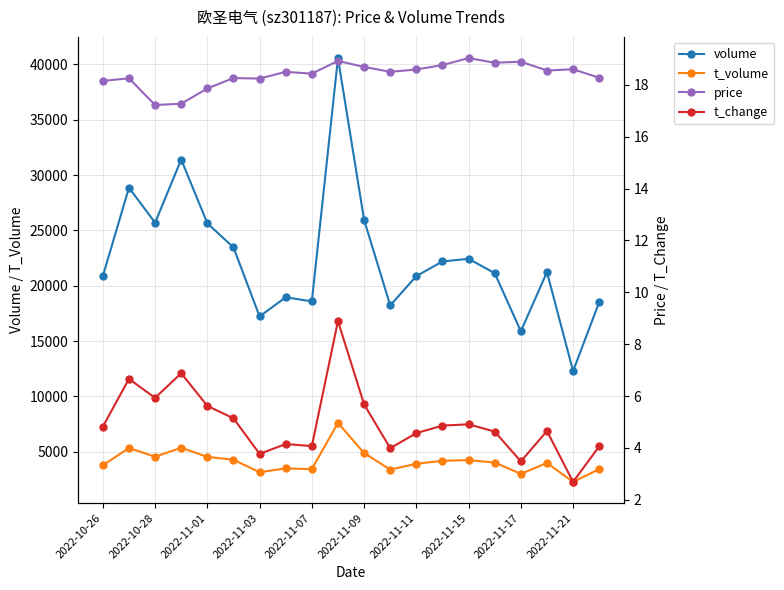

What is the value of the t_change point at the 20th from the left?

4.1